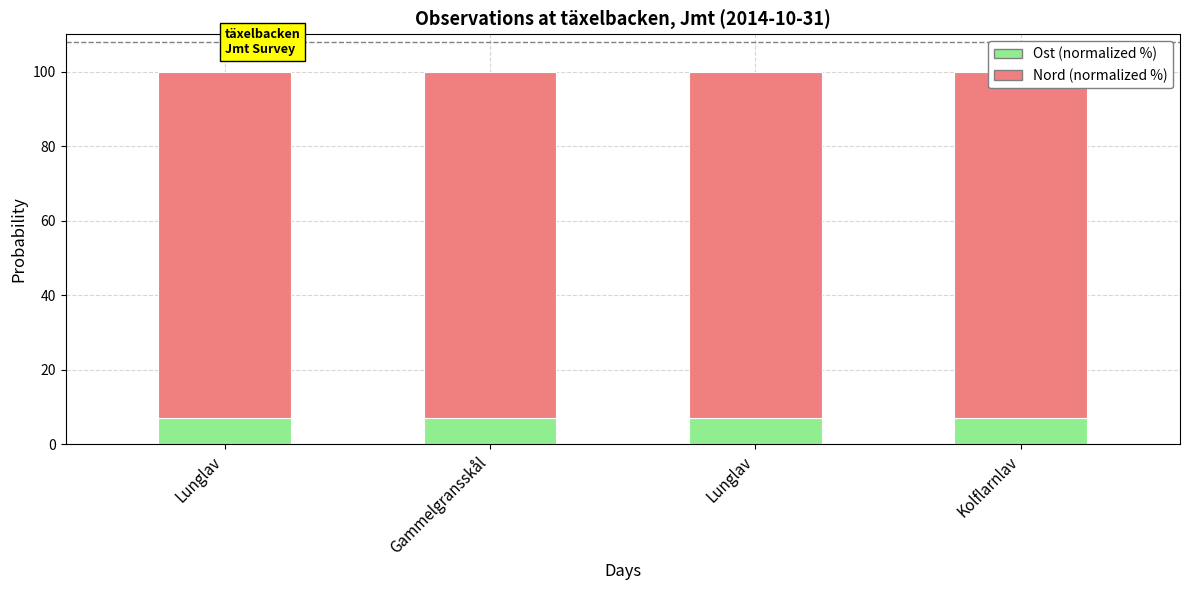

What is the sum of all Ost (normalized %) values?

28.2